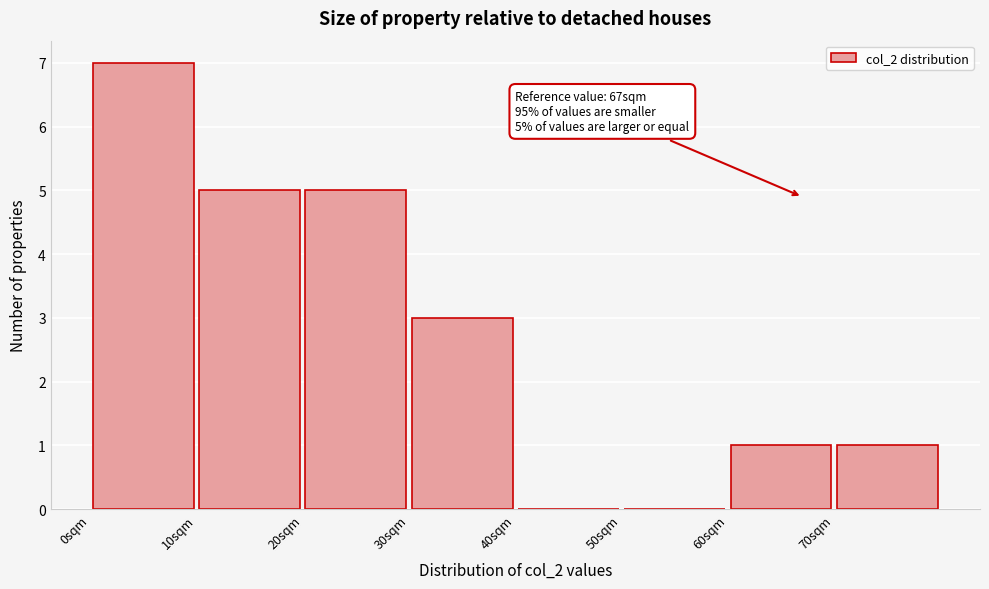

Which range on the x-axis has the tallest bar?

0 to 10